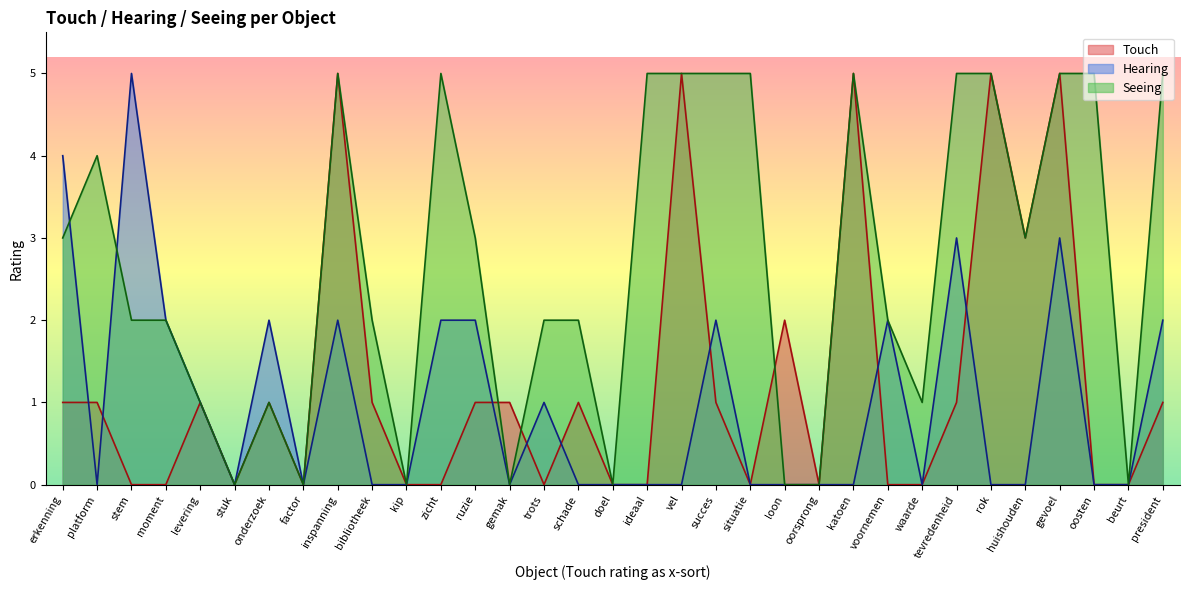

What is the total value across all series at ideaal?

5